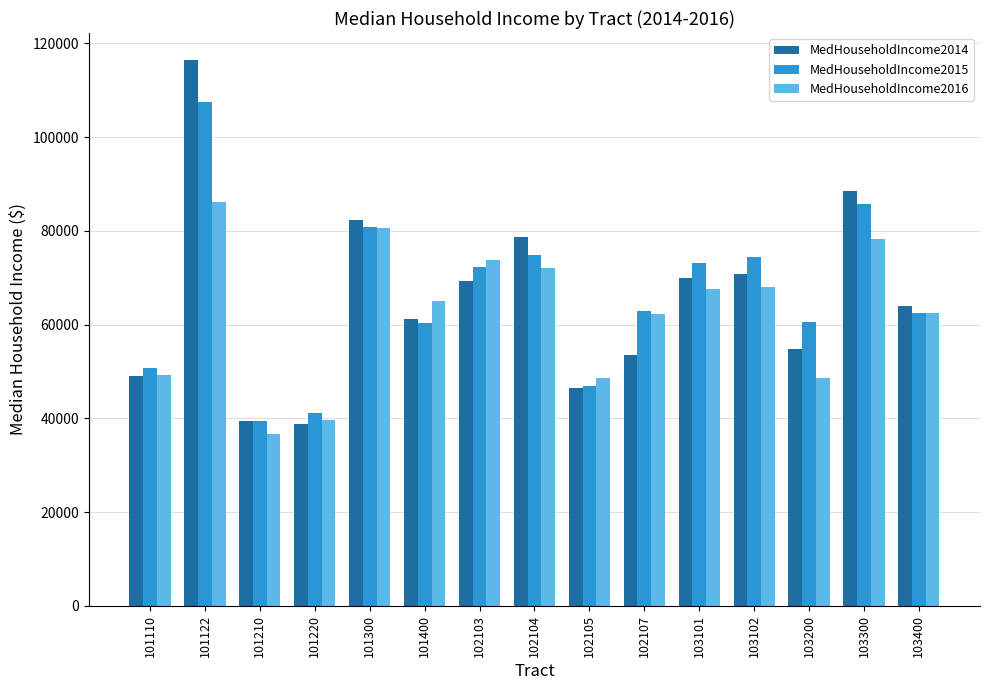

Is the value of MedHouseholdIncome2014 at 102107 greater than the value of MedHouseholdIncome2016 at 102103?

No